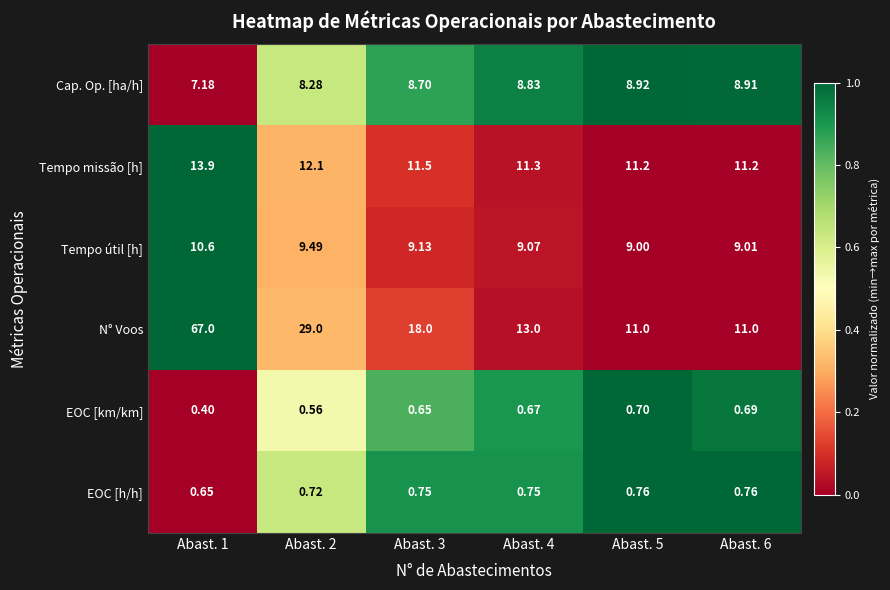

At Abast. 4, list the series in order from largest to smallest.

N° Voos, Tempo missão [h], Tempo útil [h], Cap. Op. [ha/h], EOC [h/h], EOC [km/km]